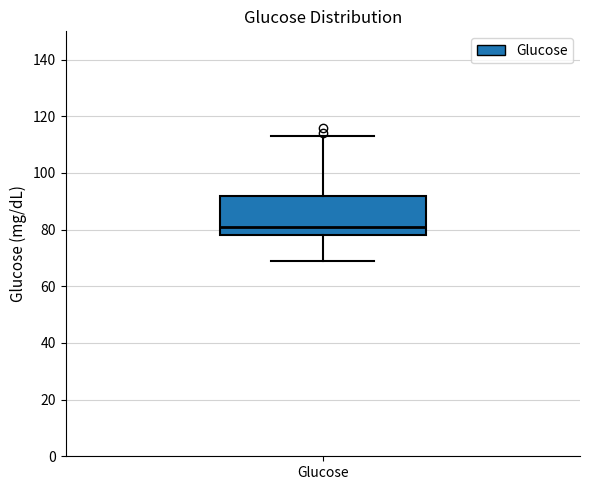

Where does the median line of the box for Glucose sit on the y-axis? The values are not printed on the chart, so give them approximately, as read against the axis.

82